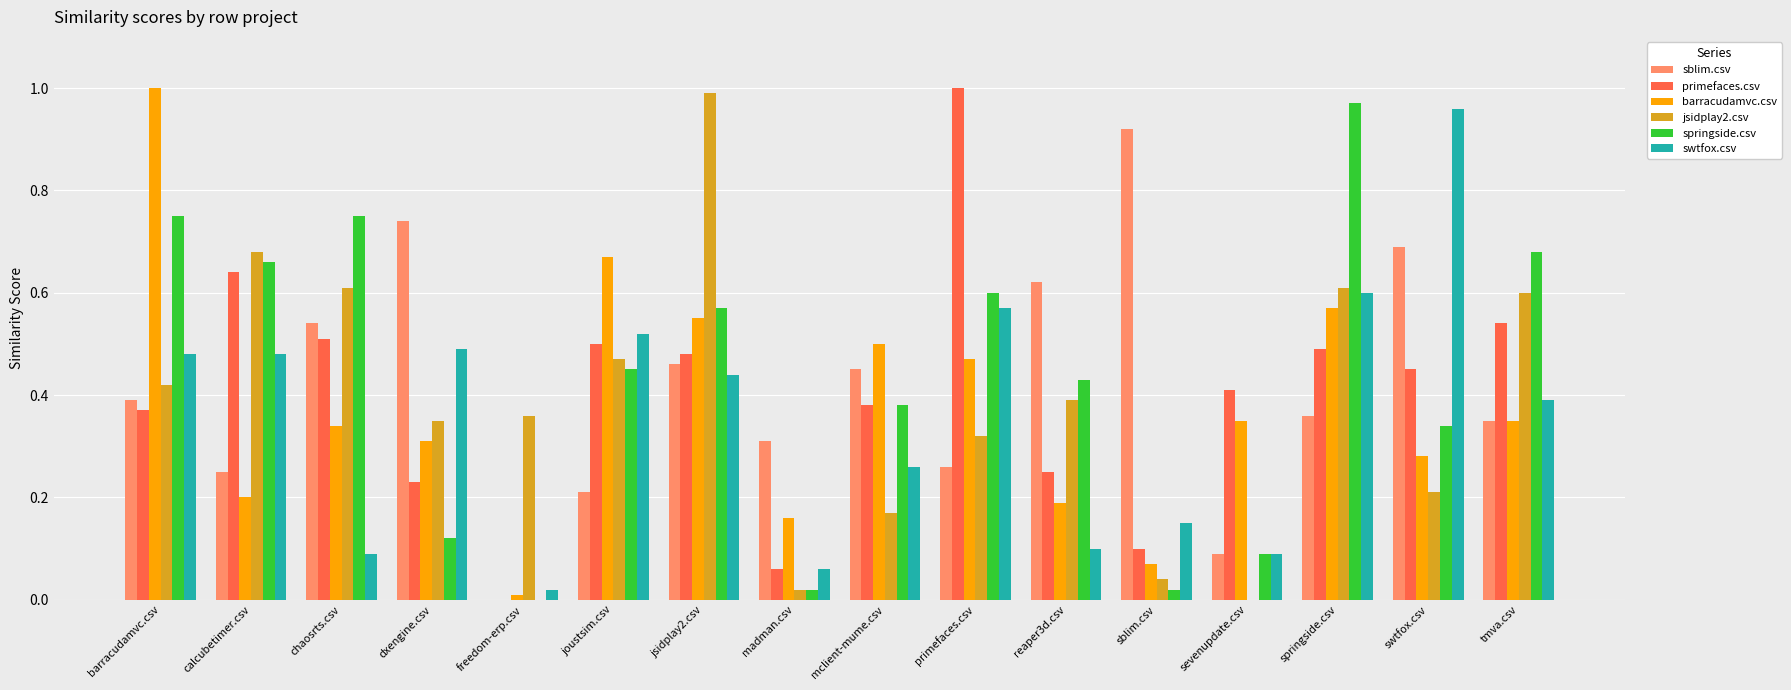

Which series changed the most between freedom-erp.csv and mclient-mume.csv?

barracudamvc.csv